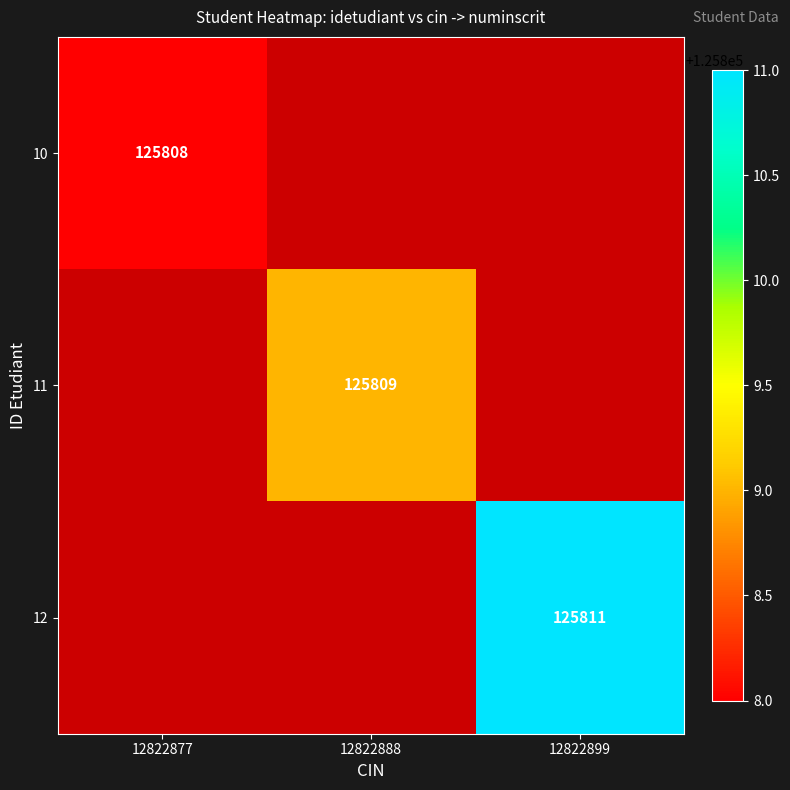

The 10 series shows 178555 at 12822877. True or false?

False